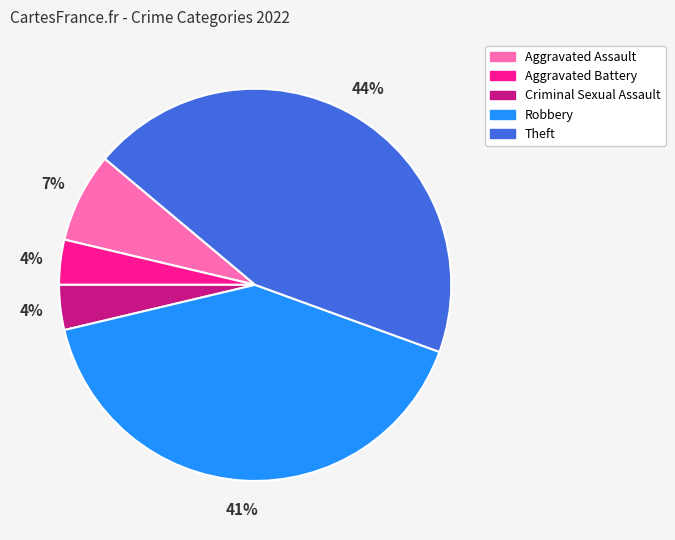

What is the ratio of the value at Criminal Sexual Assault to the value at Aggravated Battery?

1.0